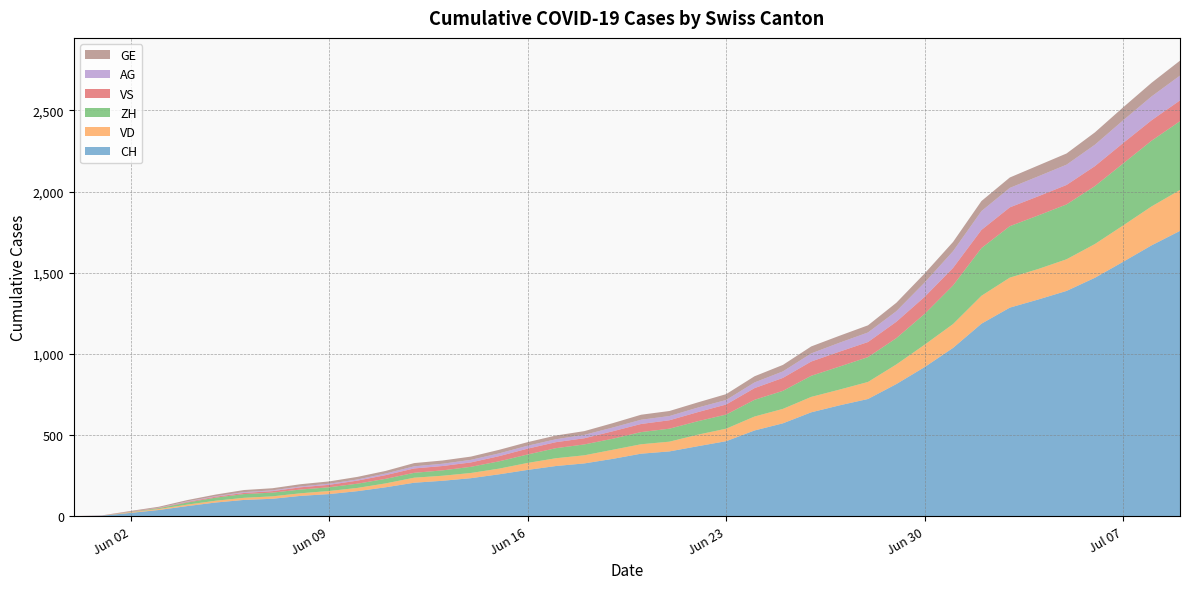

Reading left to right, list all the values displayed in this chart.

CH: 0	3	20	38	62	84	100	107	125	136	154	178	206	218	234	258	285	309	325	353	385	399	431	462	528	572	640	683	722	814	919	1037	1186	1285	1335	1388	1469	1568	1669	1758
VD: 0	0	4	6	9	11	13	15	16	19	20	24	31	31	32	35	43	48	50	56	58	60	71	77	86	89	95	97	105	121	138	147	172	185	188	195	208	224	240	252
ZH: 0	0	2	5	13	19	23	23	23	23	26	28	30	33	38	45	52	62	67	68	75	80	83	87	103	111	130	142	153	162	190	238	294	317	330	338	357	382	405	424
VS: 0	1	2	2	4	6	7	9	14	15	19	23	27	27	27	32	36	37	38	46	50	52	56	62	72	80	88	92	93	101	105	108	112	116	118	120	123	126	126	128
AG: 0	0	0	1	3	3	5	5	5	7	7	10	13	14	16	17	18	18	21	23	26	26	28	28	35	40	50	55	59	65	88	103	116	120	123	125	132	140	147	153
GE: 0	1	4	6	8	10	13	13	14	14	16	16	20	20	20	22	22	23	23	27	31	31	32	36	38	40	43	43	44	52	56	57	62	64	67	69	76	80	84	92